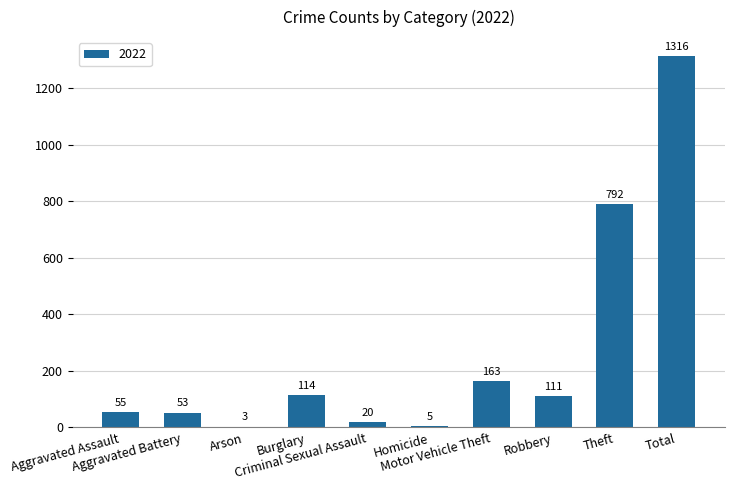

What is the maximum value shown in the chart?

1316